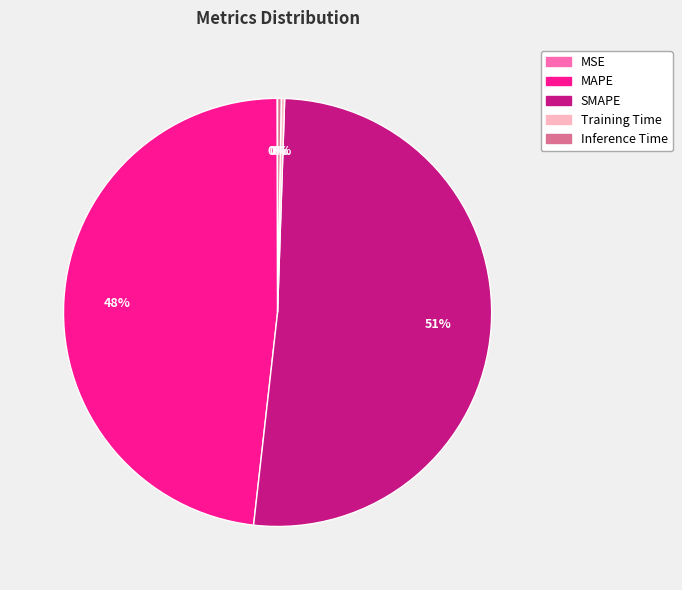

Is it true that SMAPE is 64% of the pie?

False